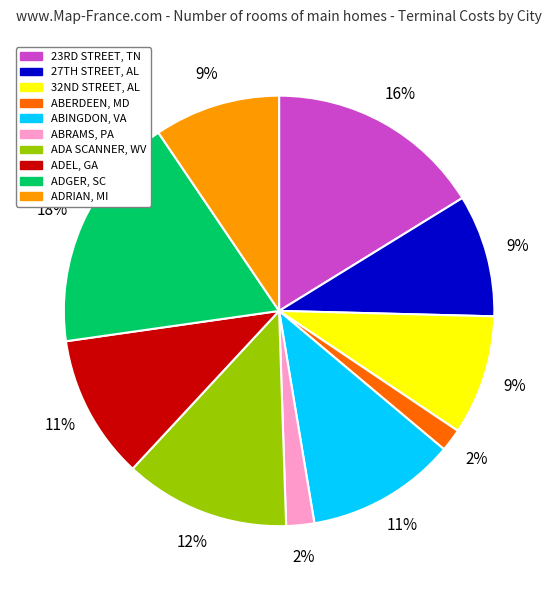

Approximately how many times larger is the value at ABINGDON, VA compared to ADA SCANNER, WV?

0.9